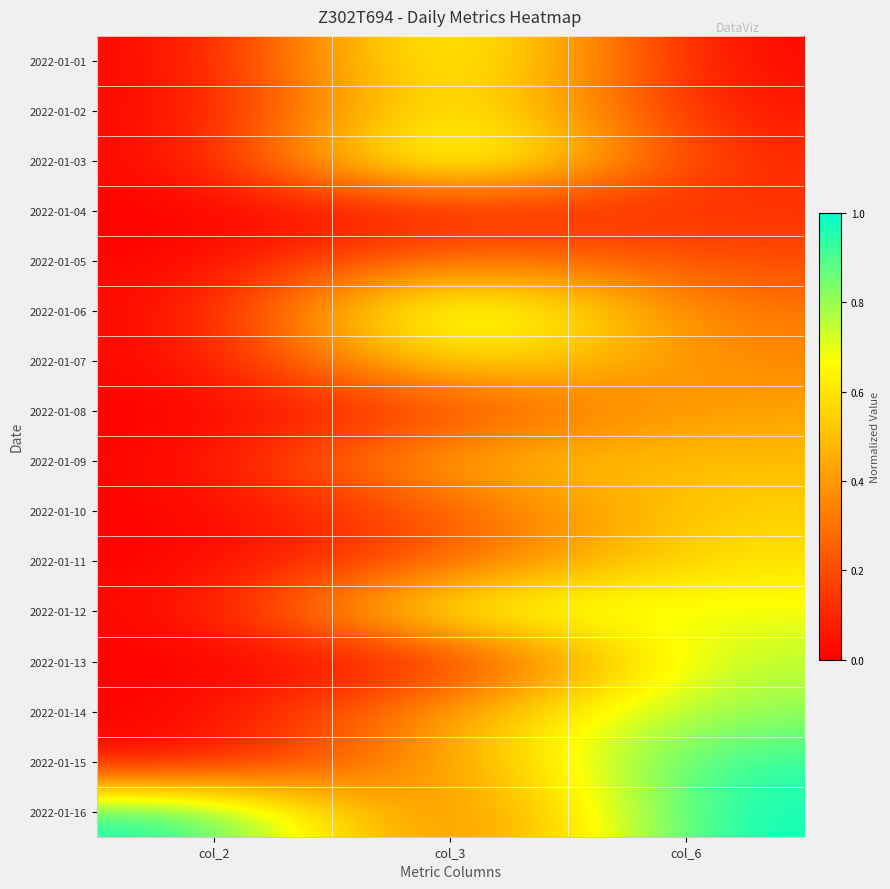

At how many categories does at least one series exceed 0?

3